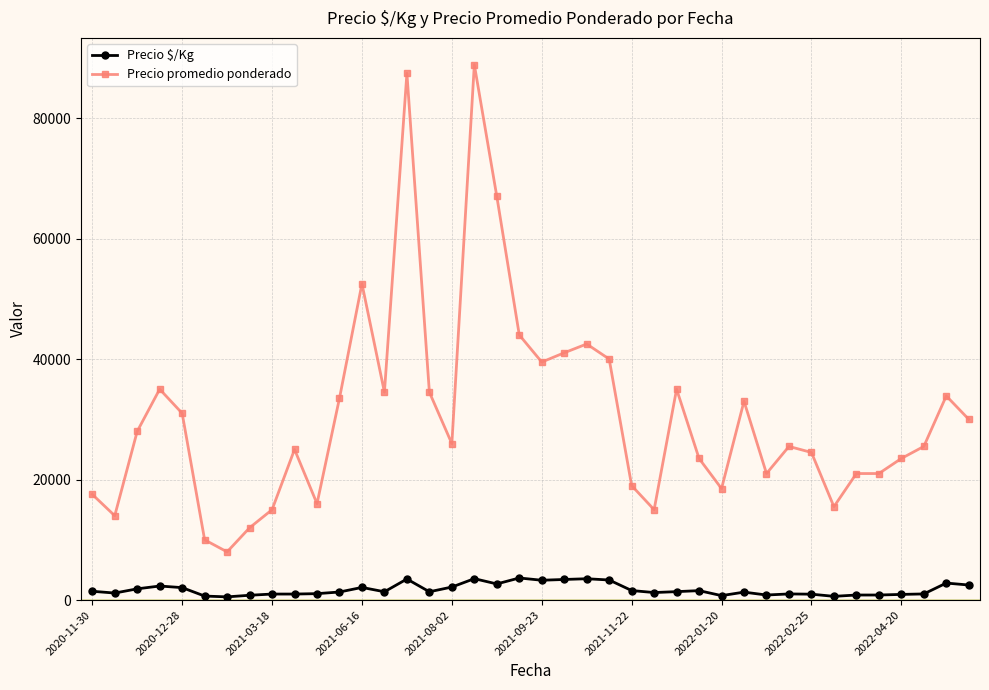

True or false: Precio $/Kg and Precio promedio ponderado cross at least once.

False